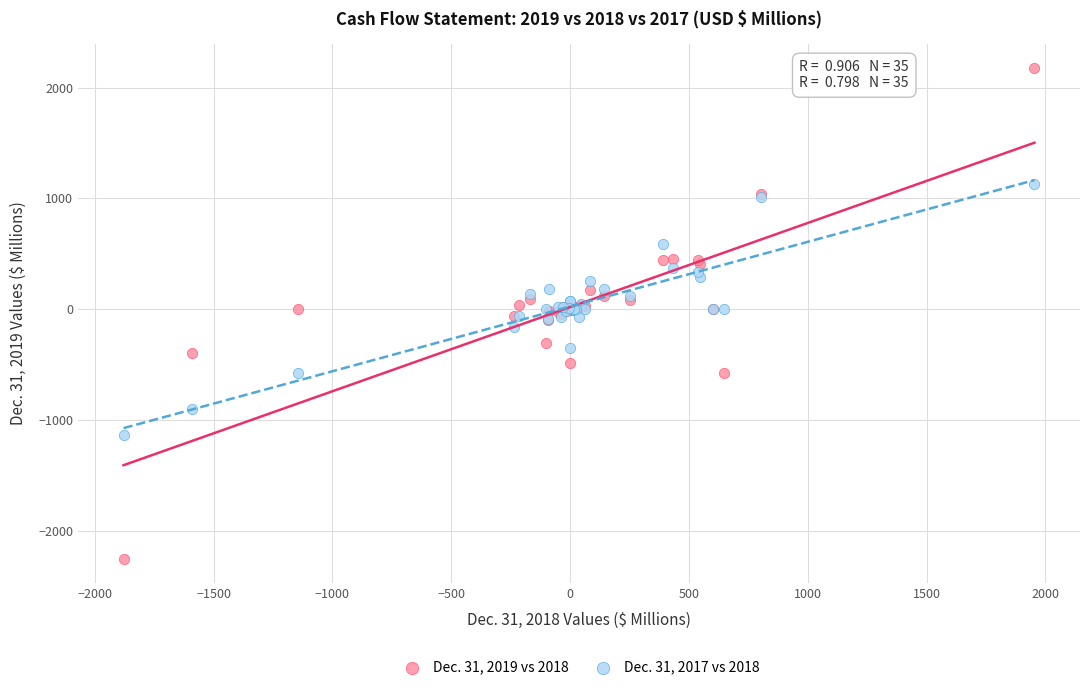

What is the X range (max minus min) for the scatter plot?

3833